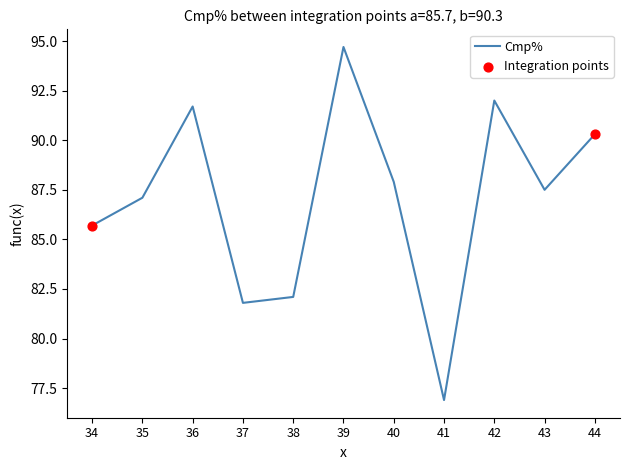

Which has a higher value, 37 or 41?

37